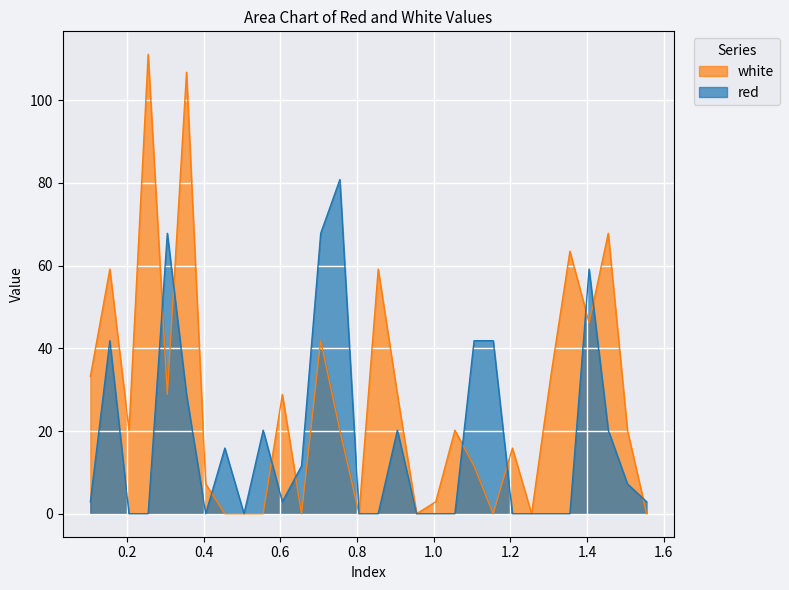

What is the label of the 3rd point from the left?

0.205